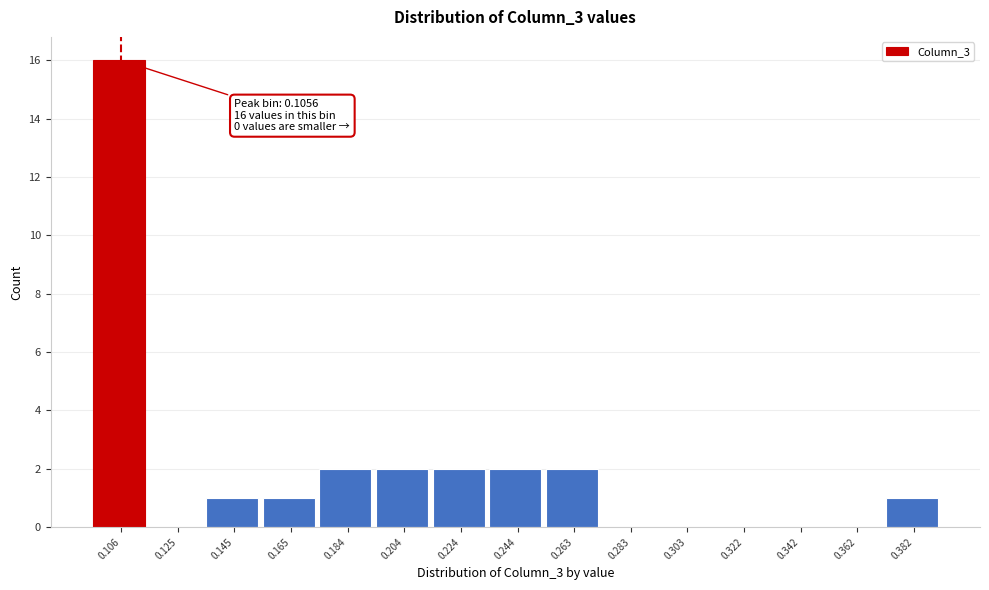

Which range on the x-axis has the tallest bar?

0.096 to 0.116